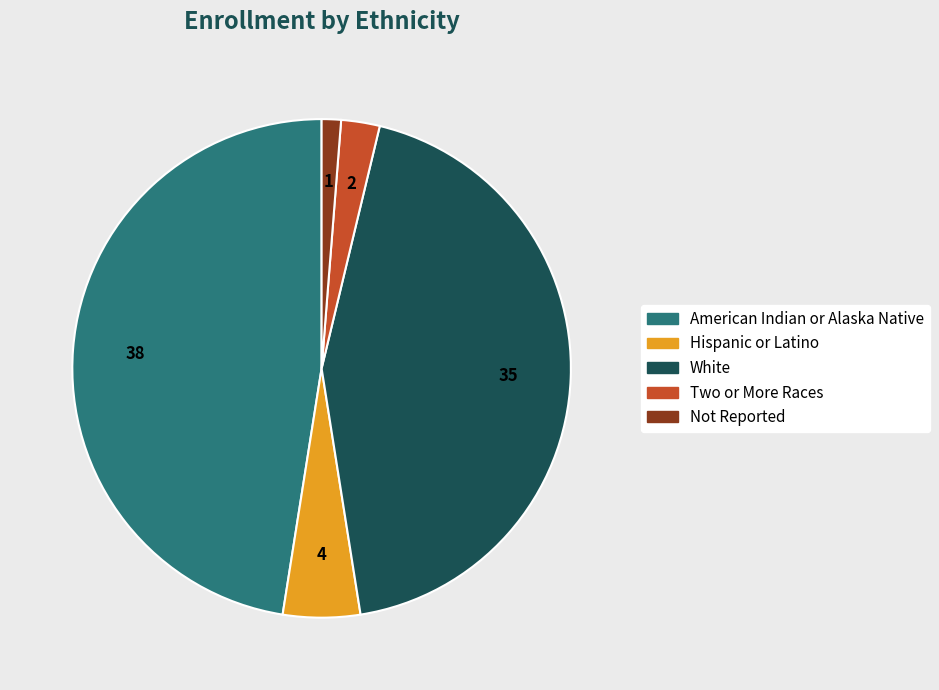

Which category has the biggest portion of the pie?

American Indian or Alaska Native